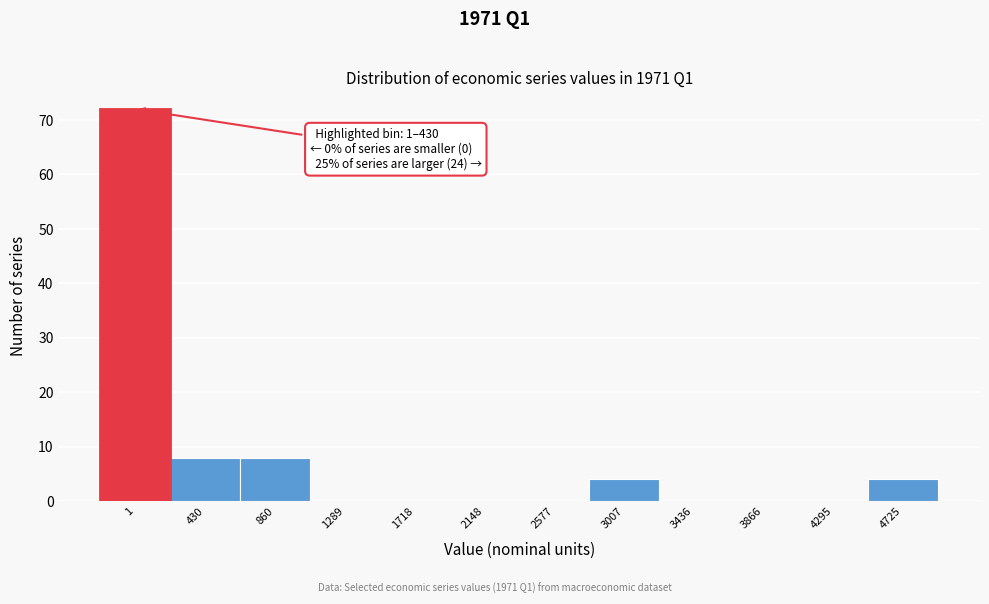

Reading left to right, list all the values displayed in this chart.

1=72	430=8	860=8	1289=0	1718=0	2148=0	2577=0	3007=4	3436=0	3866=0	4295=0	4725=4